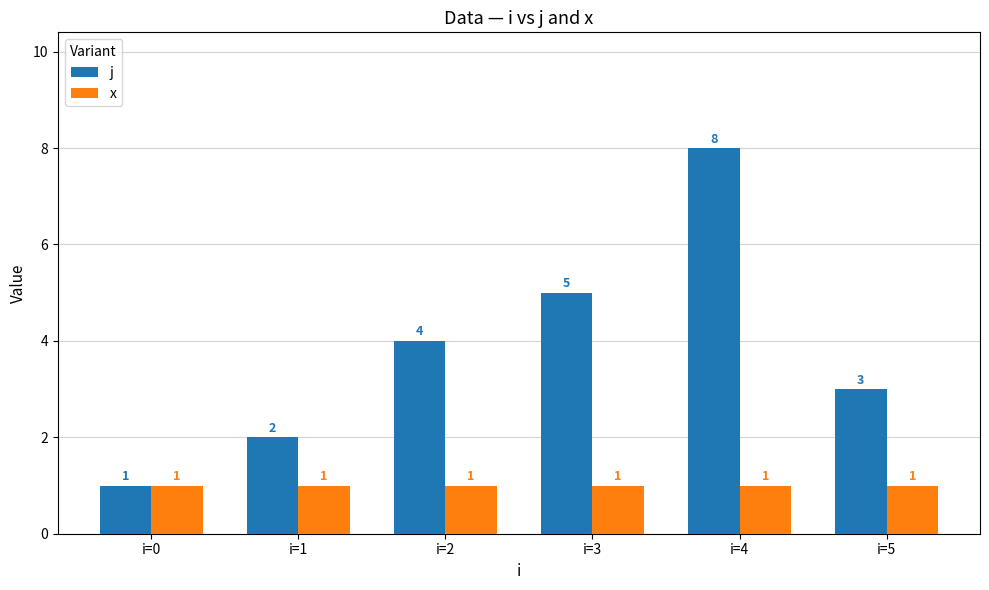

What is the difference between the maximum and second lowest values in the j series?

6